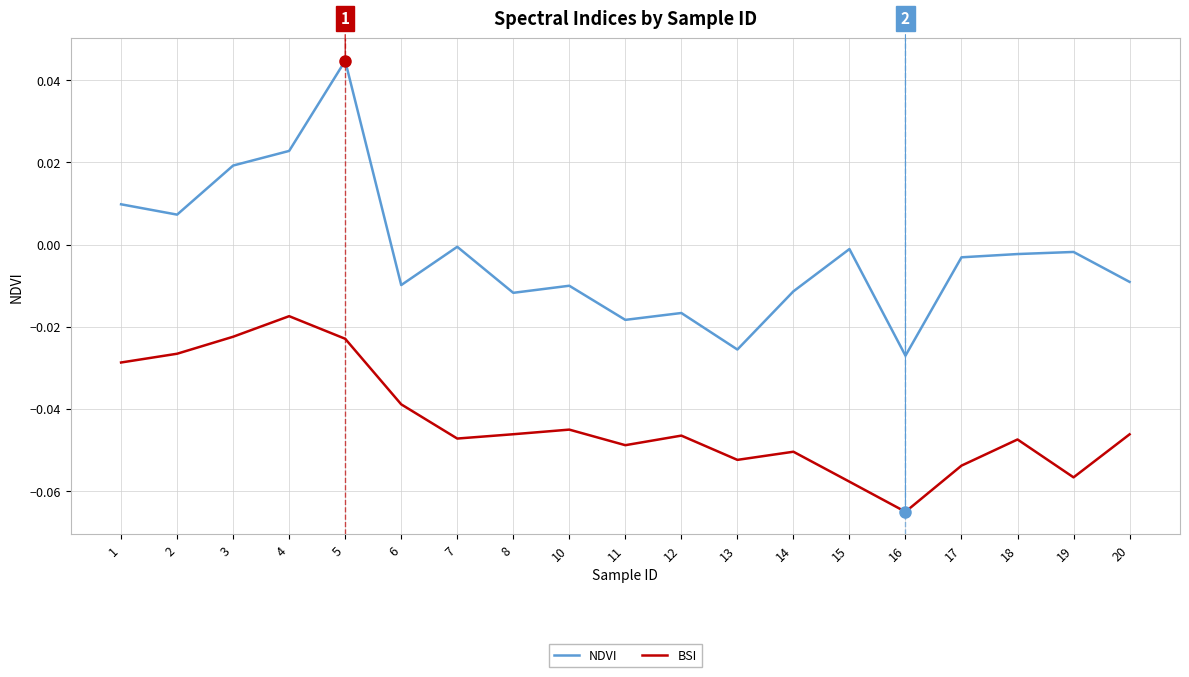

Rank the series at 6 from highest to lowest value.

NDVI, BSI